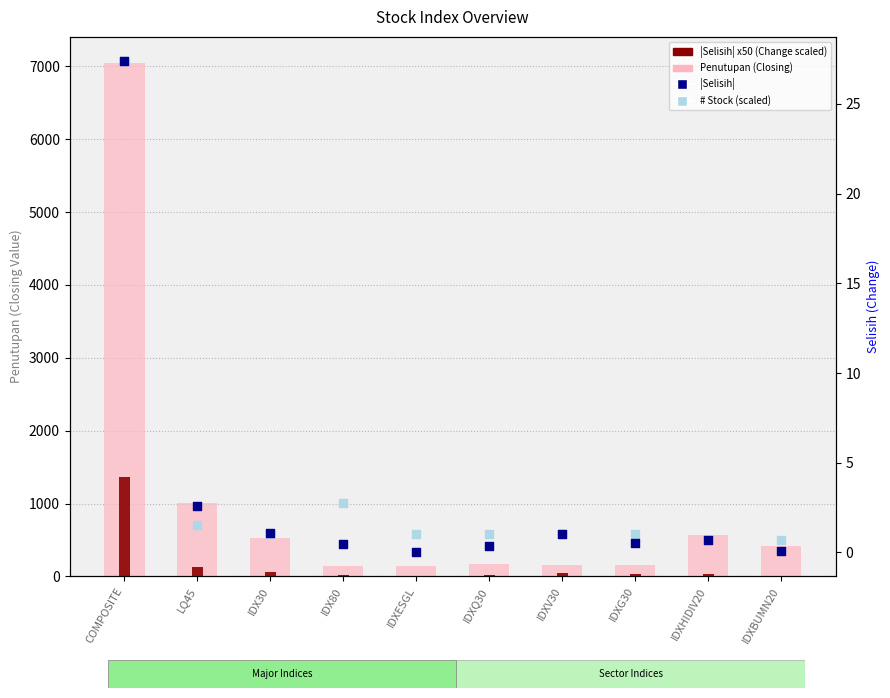

What are all the series names shown in the legend?

Penutupan (Closing), |Selisih| x50 (Change scaled), |Selisih| (Change), # Stock (scaled)